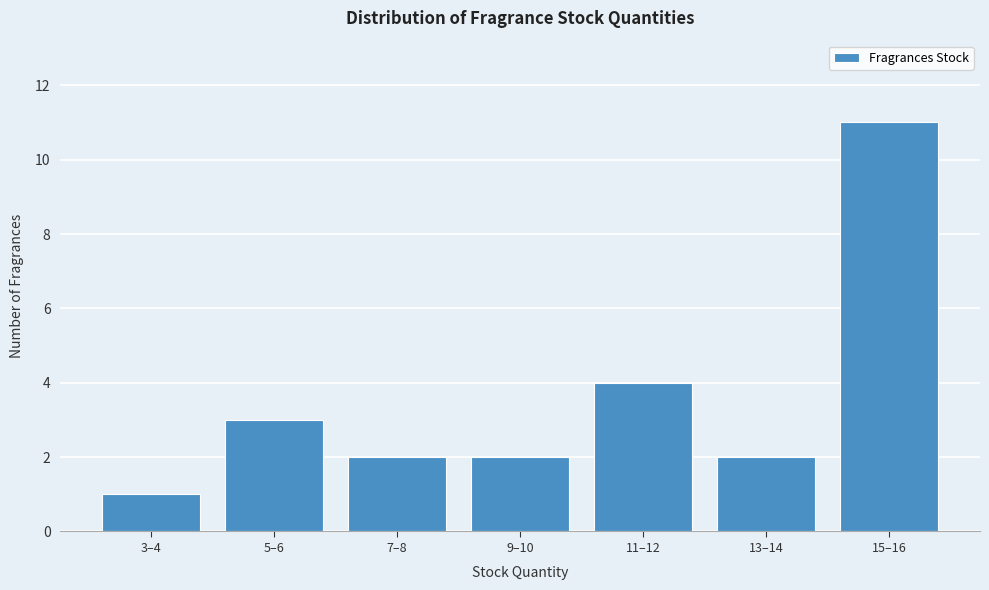

Reading right to left, list all the values displayed in this chart.

15–16=11	13–14=2	11–12=4	9–10=2	7–8=2	5–6=3	3–4=1